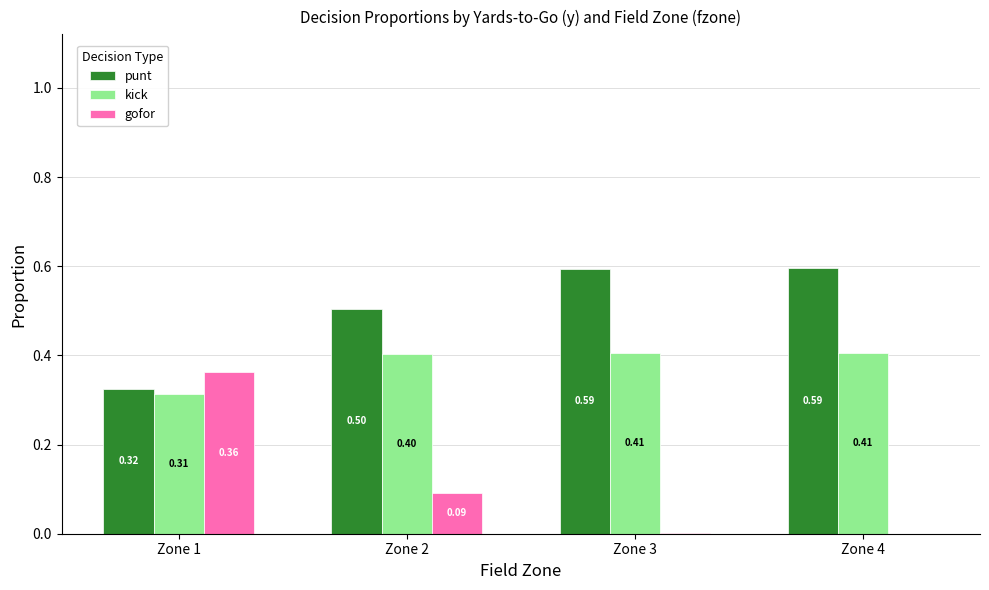

Which series has the largest total across all categories?

punt